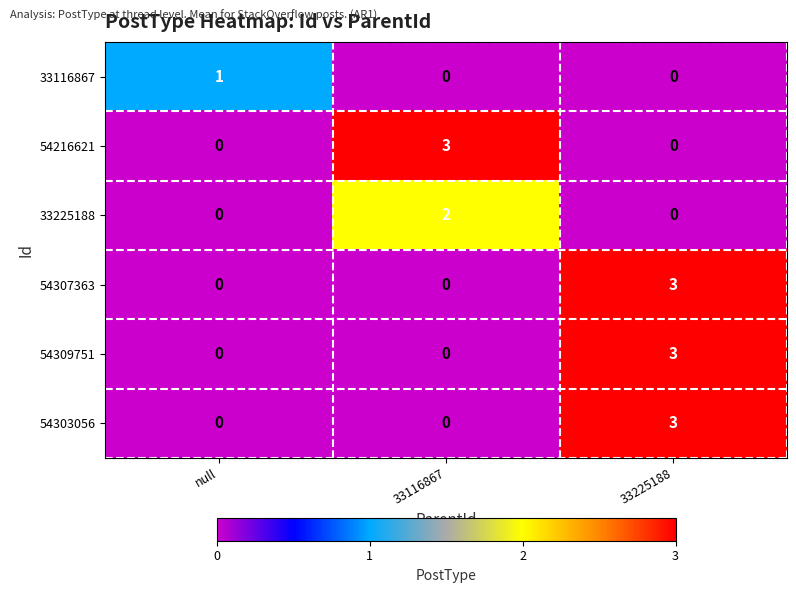

At how many categories does at least one series exceed 2?

2